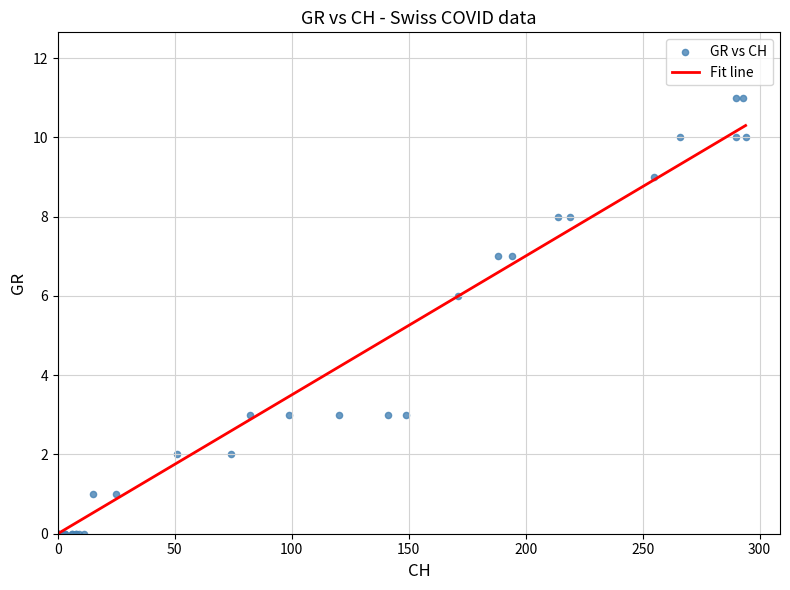

What Y value in the scatter plot is closest to 5?

6